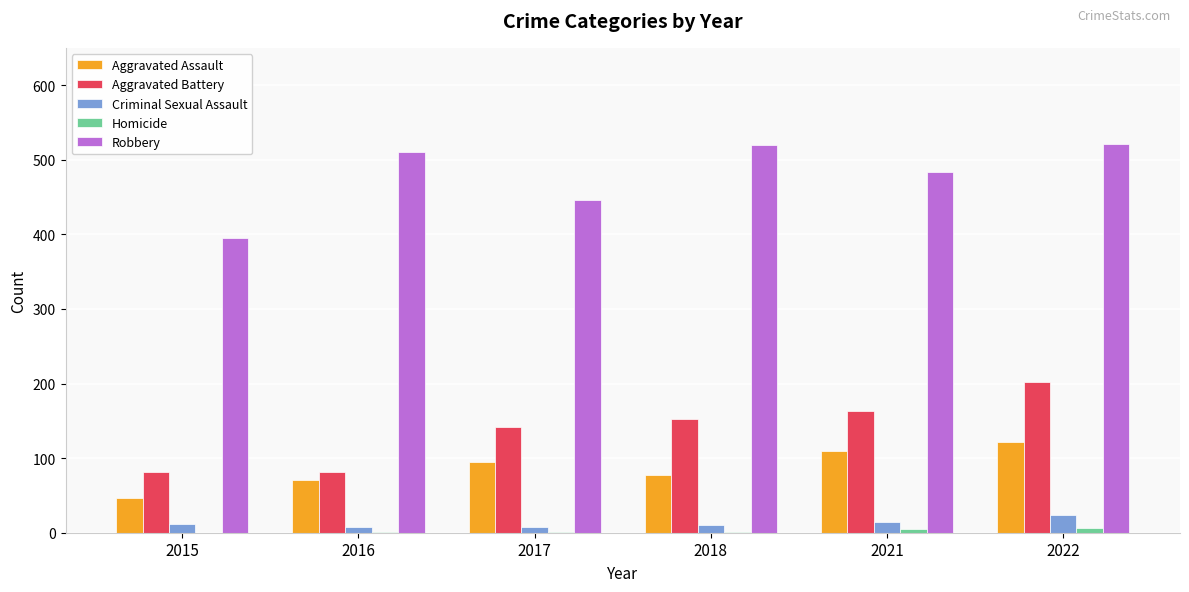

How many distinct data groups are displayed?

5